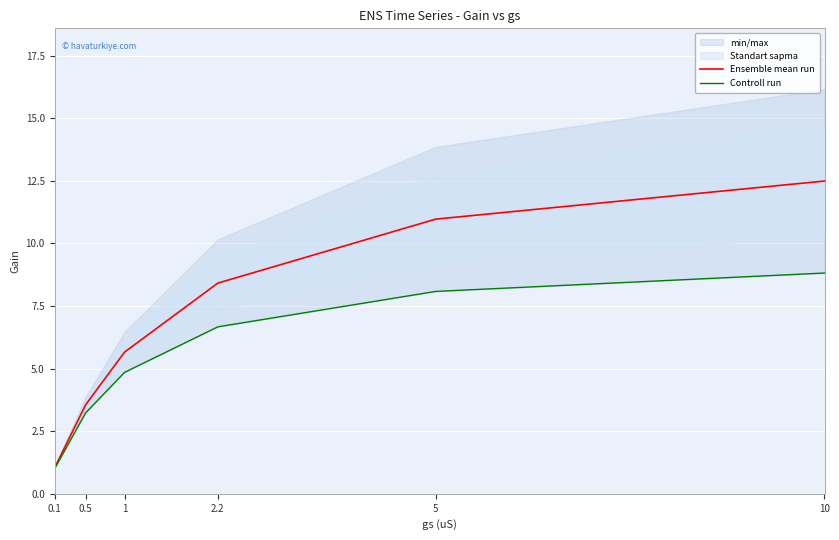

Is it true that Ensemble mean run equals 8.9 at 1?

False